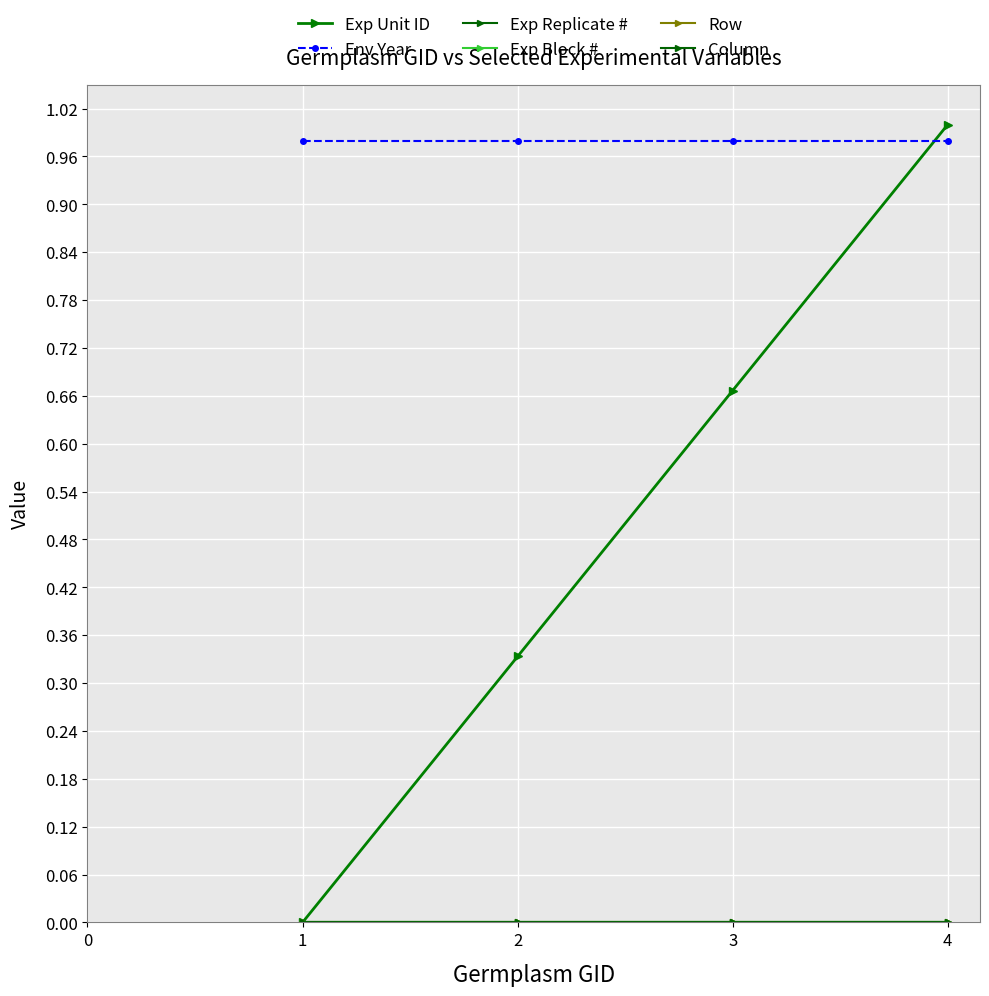

Is this an area chart (filled region under the line)?

No